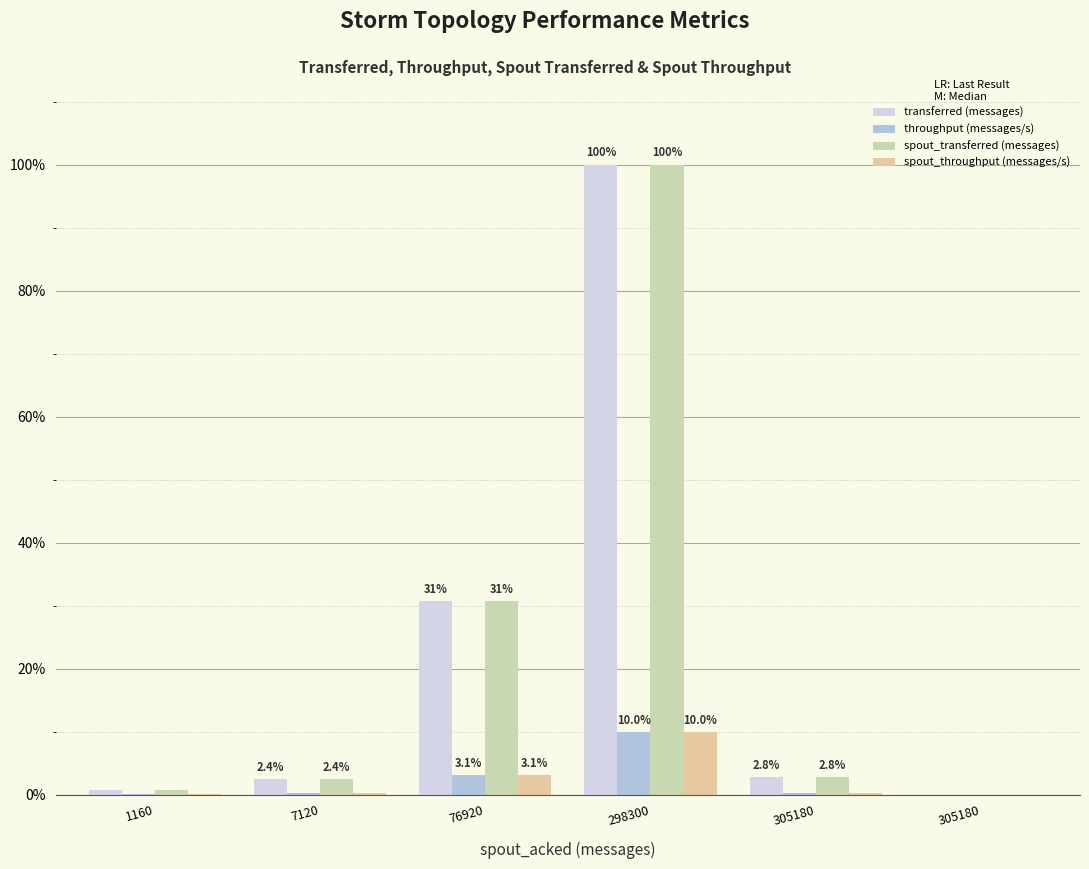

How many values in spout_throughput (messages/s) are above zero?

5